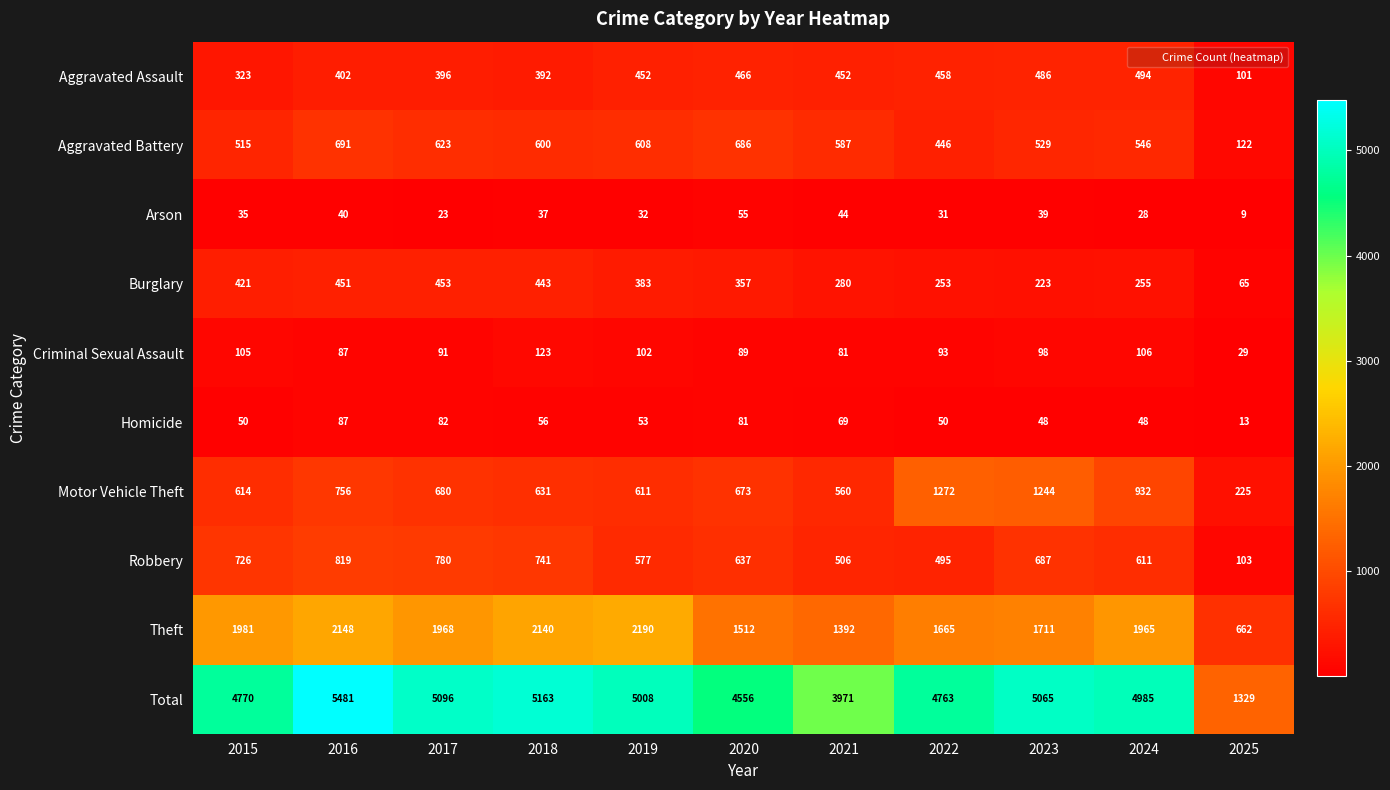

Which category has the highest value across all series?

2016